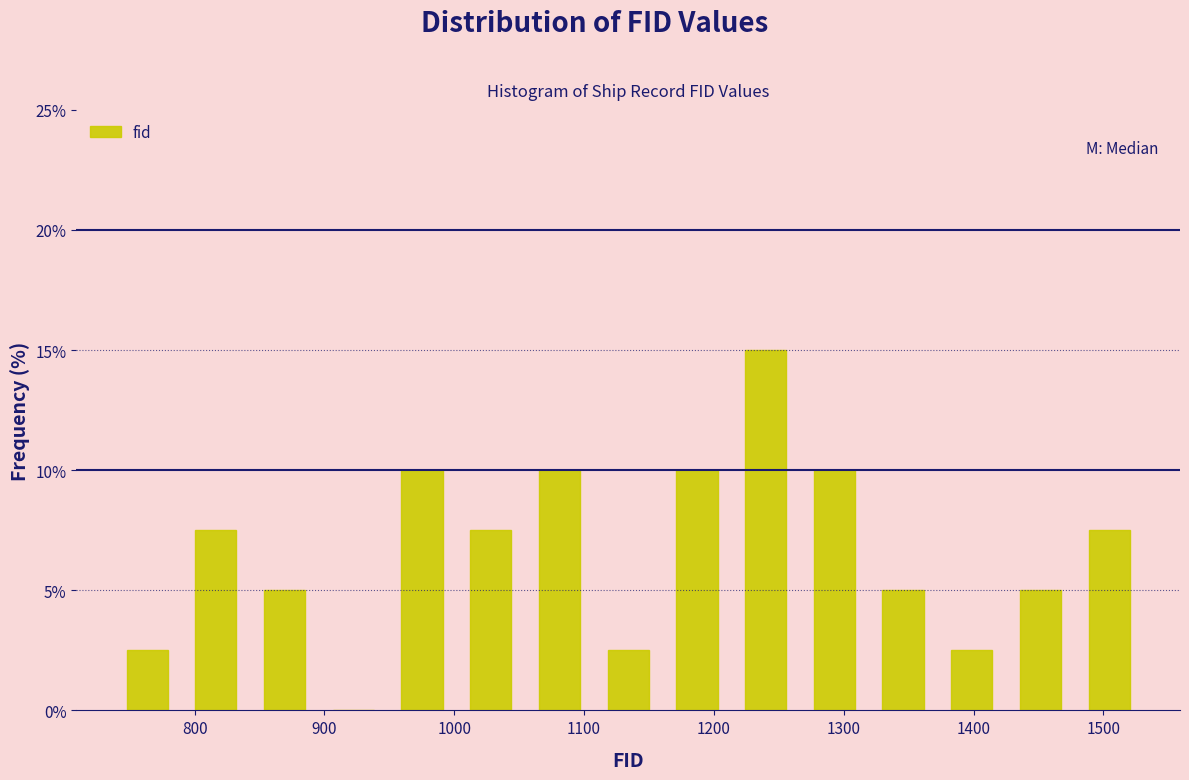

Reading left to right, transcribe this chart: for each bar, give the range it covers on the x-axis and its height. Neither the bar edges nor the heights are printed on the chart, so give them approximately, as read against the axes.

740 to 790: 2.5
790 to 840: 7.5
840 to 900: 5.0
900 to 950: 0
950 to 1000: 10.0
1000 to 1050: 7.5
1050 to 1110: 10.0
1110 to 1160: 2.5
1160 to 1210: 10.0
1210 to 1270: 15.0
1270 to 1320: 10.0
1320 to 1370: 5.0
1370 to 1430: 2.5
1430 to 1480: 5.0
1480 to 1530: 7.5